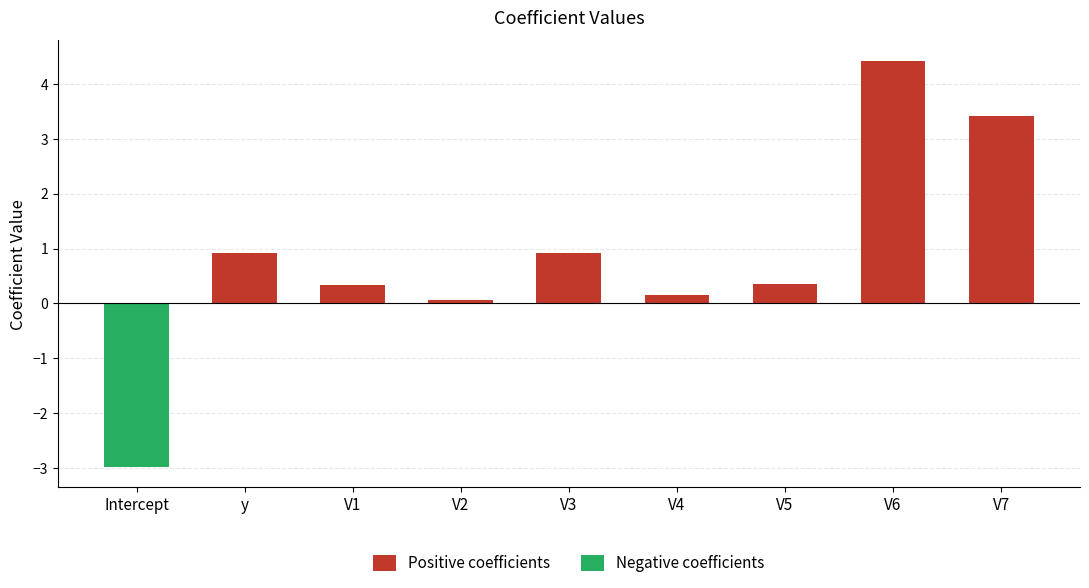

Are the bars grouped side by side (vs. stacked)?

Yes